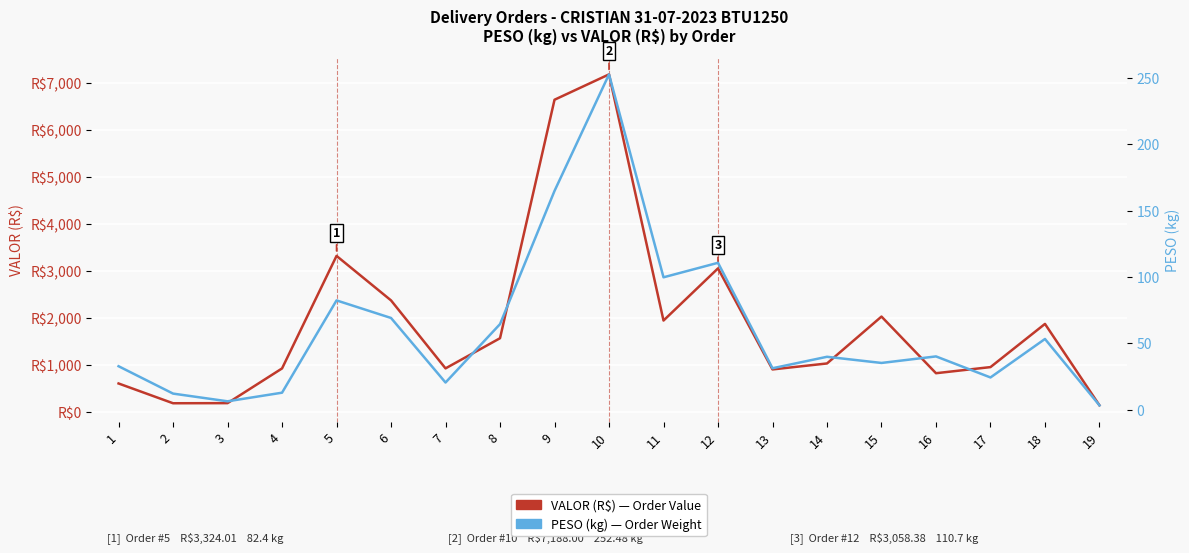

True or false: VALOR (R$) - Order Value and PESO (kg) - Weight intersect in this chart.

False